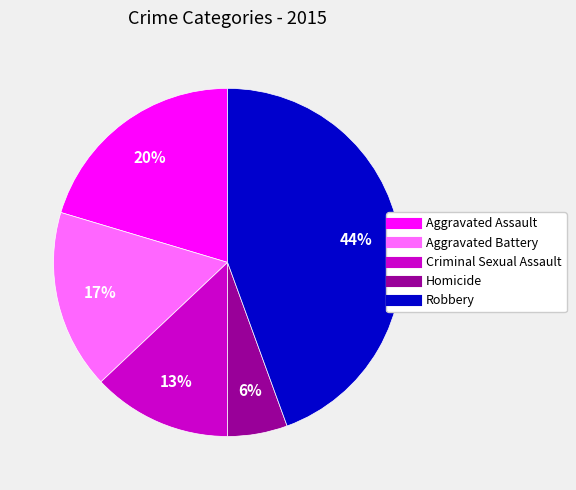

What is the ratio of the value at Aggravated Battery to the value at Robbery?

0.4